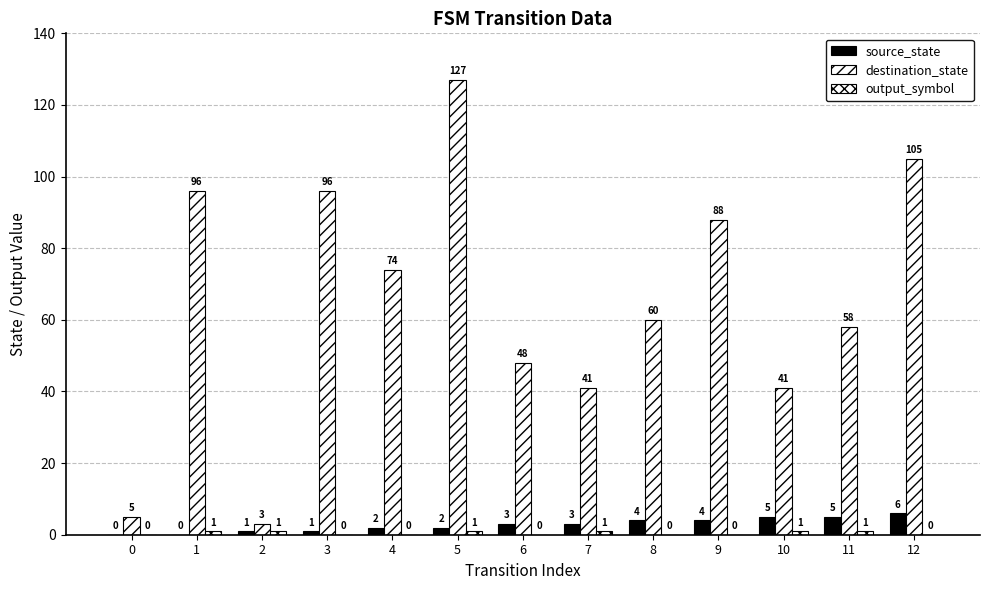

How many series are shown in this chart?

3